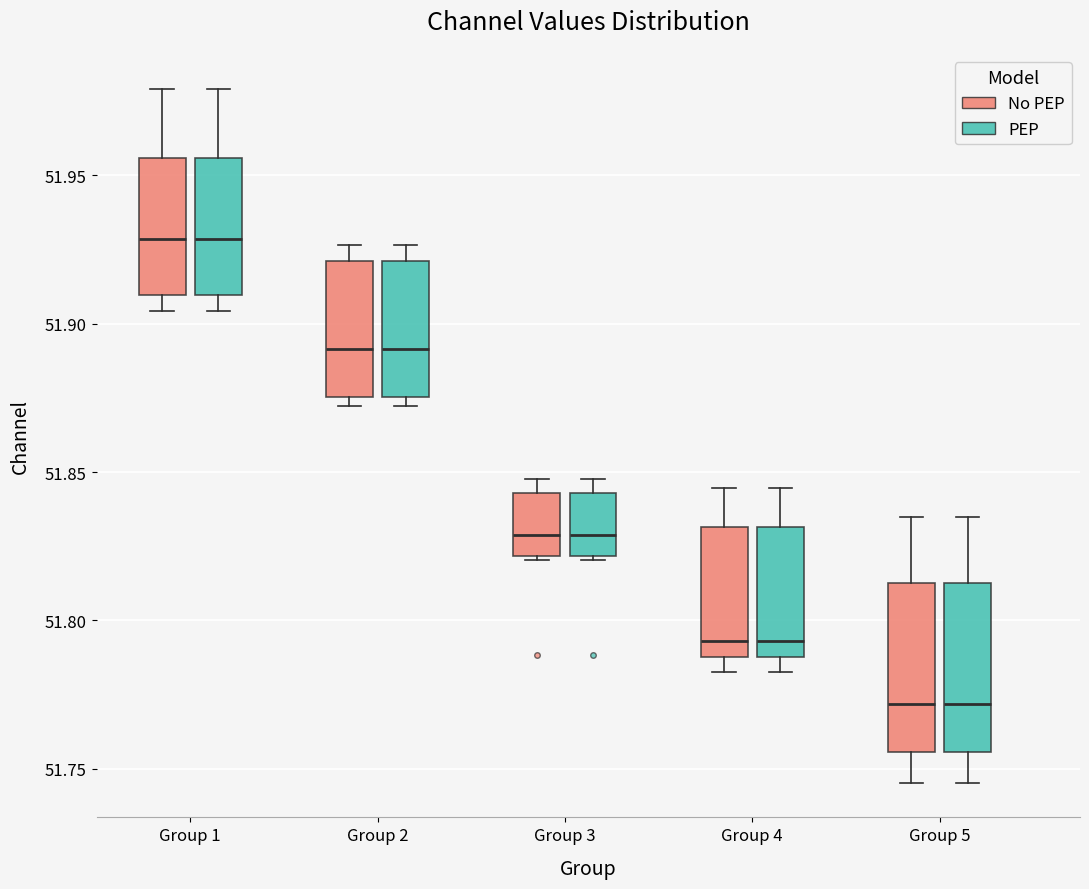

Reading left to right, read every box against the y-axis: the position of its median line, the range the box covers, and the ends of its whiskers. The values are not printed on the chart, so give them approximately, as read against the axis.

Group 1 (No PEP): median 51.930, box 51.910 to 51.955, whiskers 51.905 to 51.980
Group 1 (PEP): median 51.930, box 51.910 to 51.955, whiskers 51.905 to 51.980
Group 2 (No PEP): median 51.890, box 51.875 to 51.920, whiskers 51.870 to 51.925
Group 2 (PEP): median 51.890, box 51.875 to 51.920, whiskers 51.870 to 51.925
Group 3 (No PEP): median 51.830, box 51.820 to 51.845, whiskers 51.820 (just below the box's lower edge) to 51.850
Group 3 (PEP): median 51.830, box 51.820 to 51.845, whiskers 51.820 (just below the box's lower edge) to 51.850
Group 4 (No PEP): median 51.795, box 51.790 to 51.830, whiskers 51.785 to 51.845
Group 4 (PEP): median 51.795, box 51.790 to 51.830, whiskers 51.785 to 51.845
Group 5 (No PEP): median 51.770, box 51.755 to 51.815, whiskers 51.745 to 51.835
Group 5 (PEP): median 51.770, box 51.755 to 51.815, whiskers 51.745 to 51.835